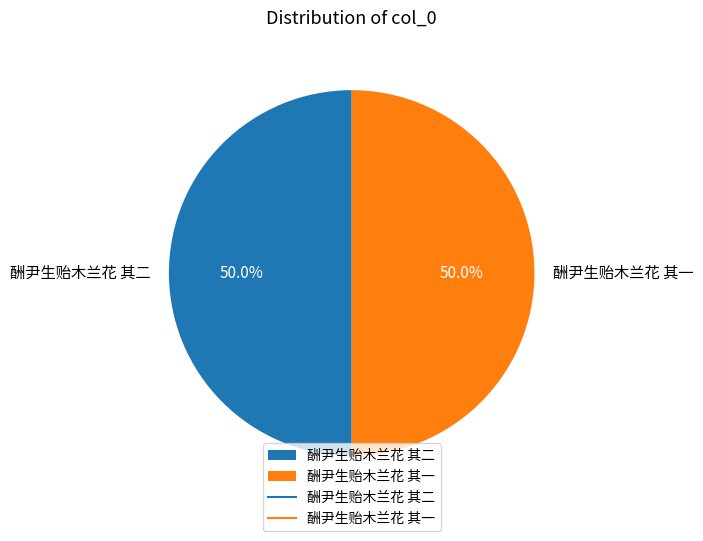

Combined, do 酬尹生贻木兰花 其一 and 酬尹生贻木兰花 其二 account for over 50%?

Yes